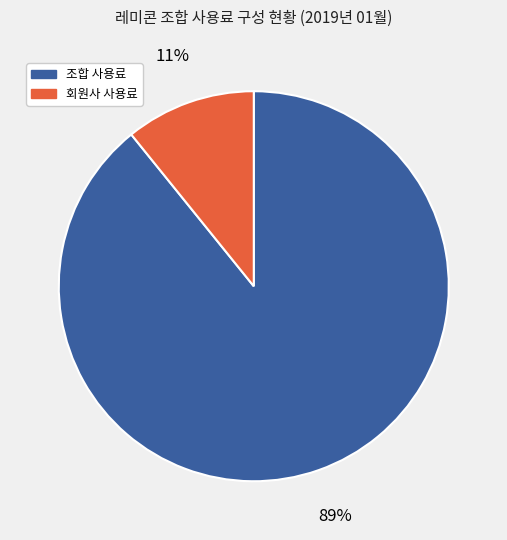

Does any single category account for the majority?

Yes